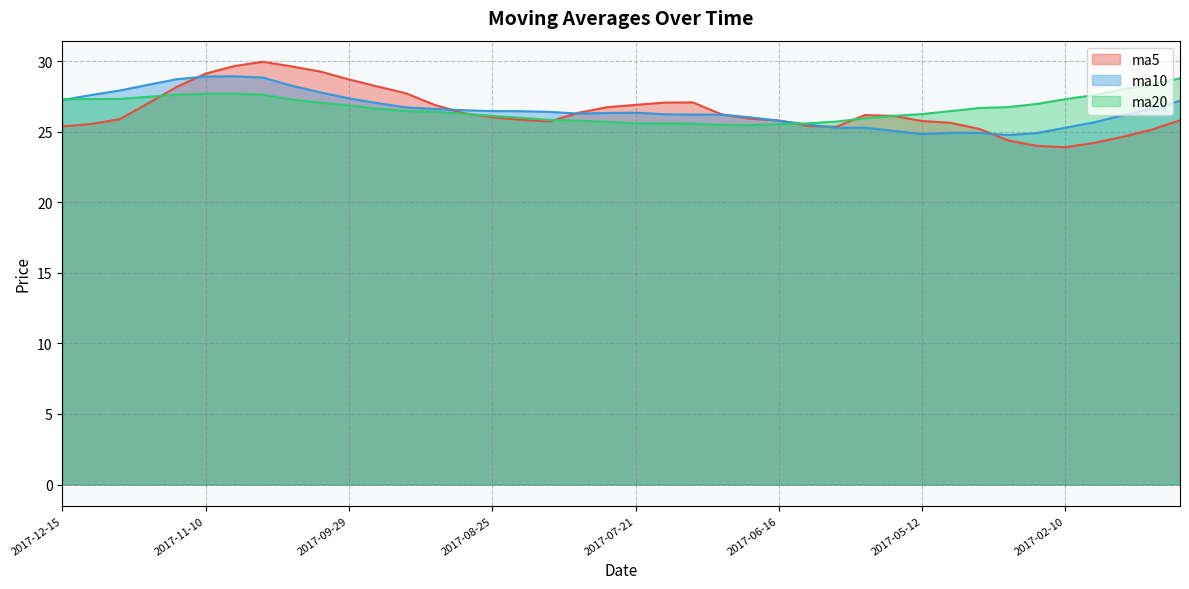

True or false: ma5 and ma10 cross at least once.

True